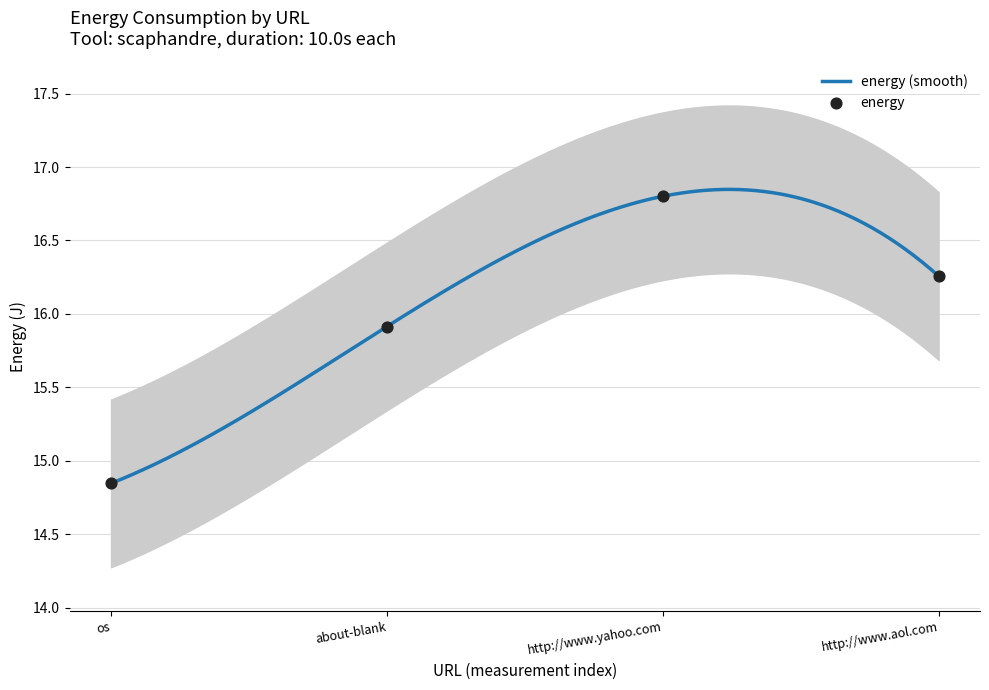

What is the change in value from about-blank to http://www.yahoo.com?

+0.9